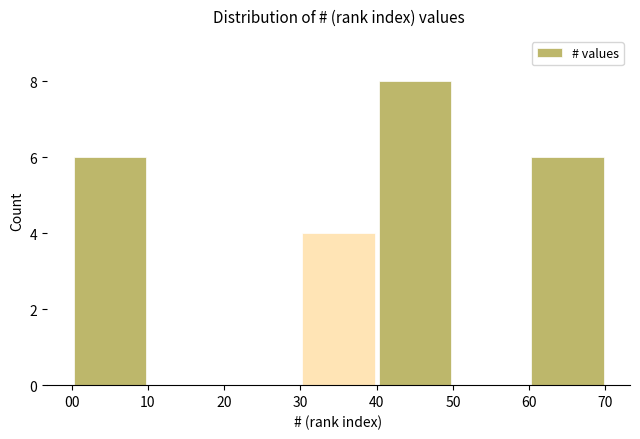

Reading left to right, transcribe this chart: for each bar, give the range it covers on the x-axis and its height. The values are not printed on the chart, so give them approximately, as read against the axis.

00 to 10: 6
10 to 20: 0
20 to 30: 0
30 to 40: 4
40 to 50: 8
50 to 60: 0
60 to 70: 6